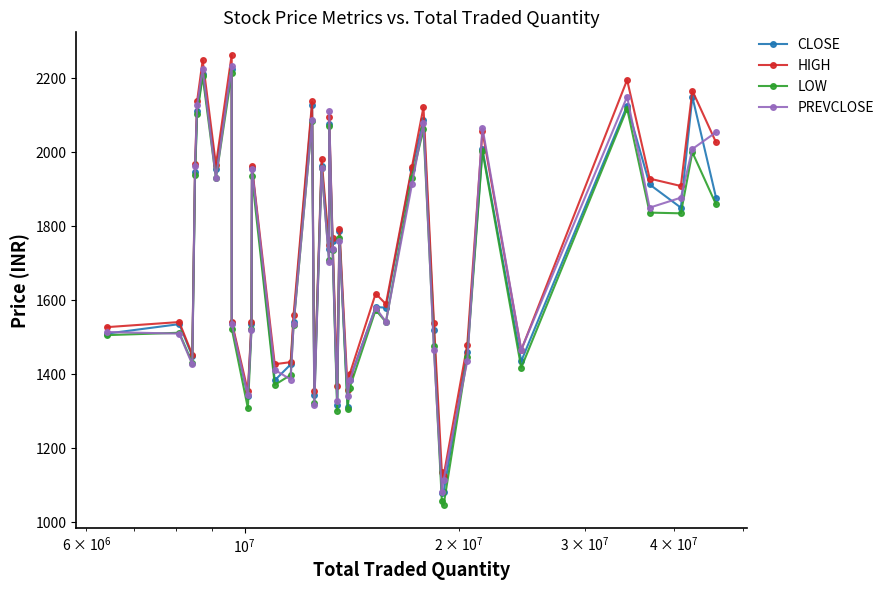

True or false: LOW has more than 0 points higher than both neighbors.

True